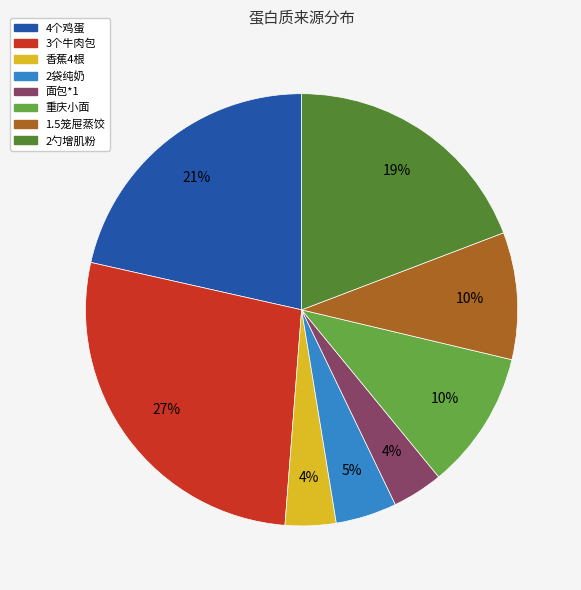

How many slices are in this pie chart?

8